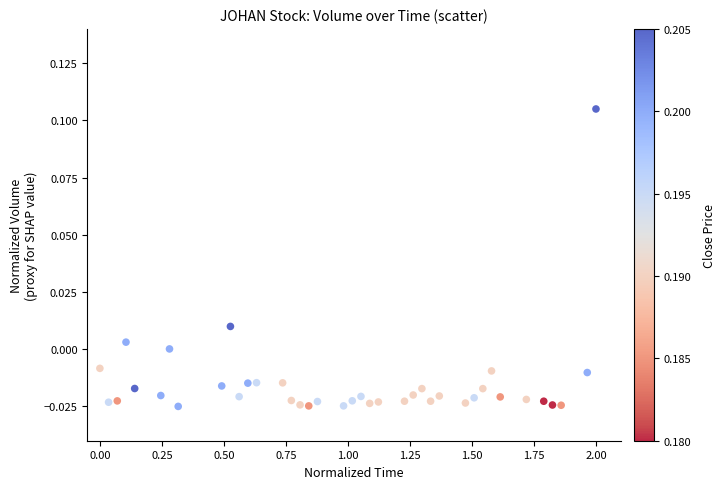

What is the range of X values (max minus min)?

2.0